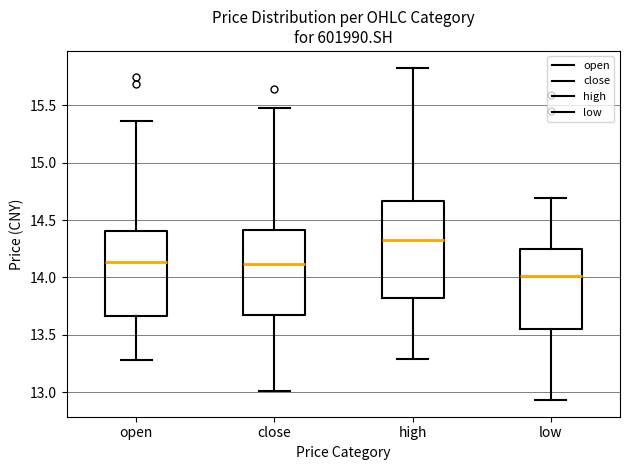

Reading left to right, read every box against the y-axis: the position of its median line, the range the box covers, and the ends of its whiskers. The values are not printed on the chart, so give them approximately, as read against the axis.

open: median 14.15, box 13.65 to 14.40, whiskers 13.30 to 15.35
close: median 14.10, box 13.65 to 14.40, whiskers 13.00 to 15.50
high: median 14.35, box 13.80 to 14.65, whiskers 13.30 to 15.85
low: median 14.00, box 13.55 to 14.25, whiskers 12.95 to 14.70